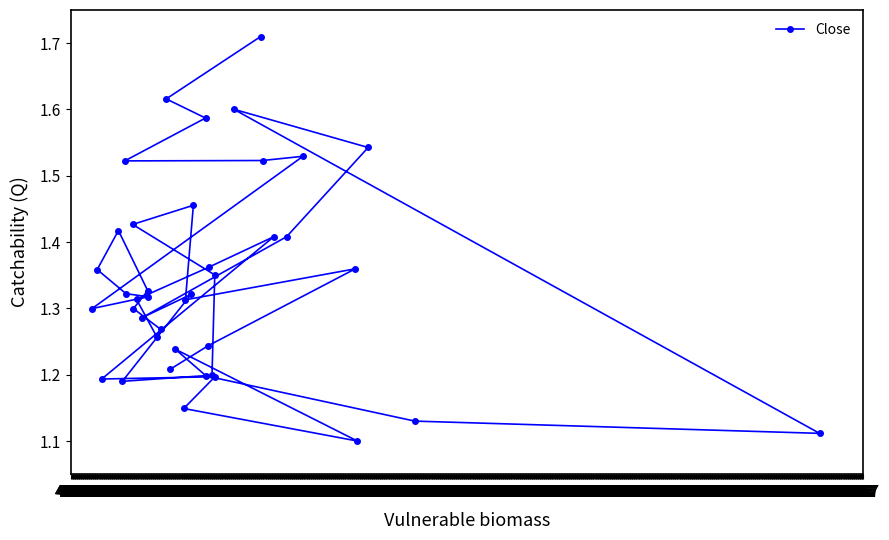

What is the value of the 7th point from the left?

1.2